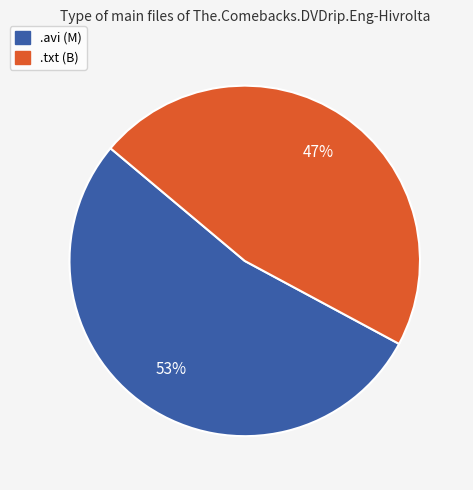

Is the sum of .txt (B) and .avi (M) greater than half?

Yes